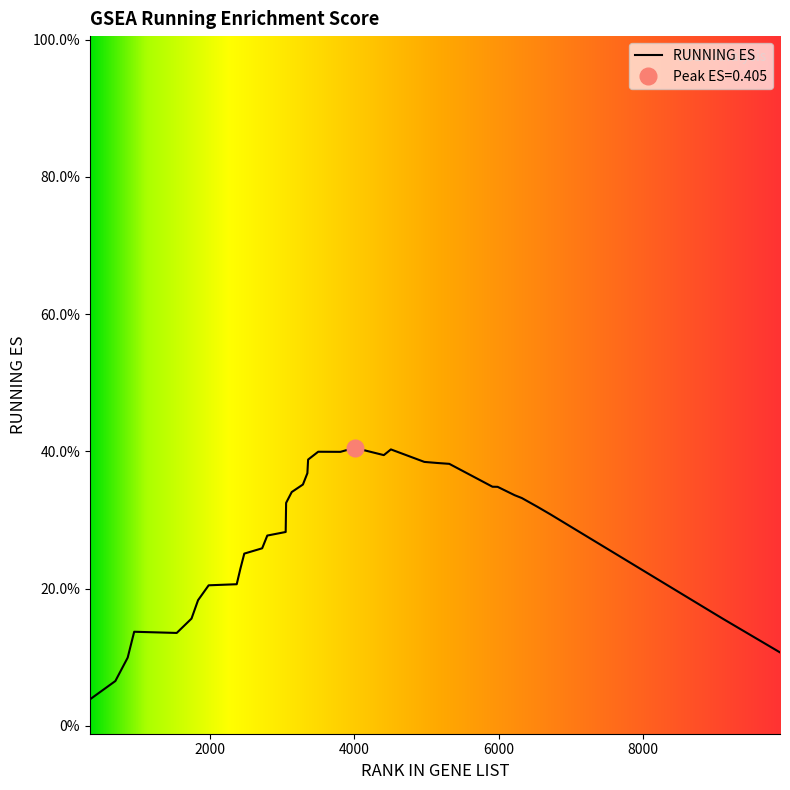

Rank the categories by value from highest to lowest.

4002, 4505, 3497, 3805, 4407, 3357, 4969, 5153, 5315, 3347, 3285, 5914, 5985, 3130, 6222, 6321, 3052, 6538, 6719, 3049, 3046, 2791, 7216, 2720, 7616, 2472, 2418, 2367, 1978, 8406, 1831, 8937, 1740, 9120, 945, 1535, 9901, 855, 684, 331